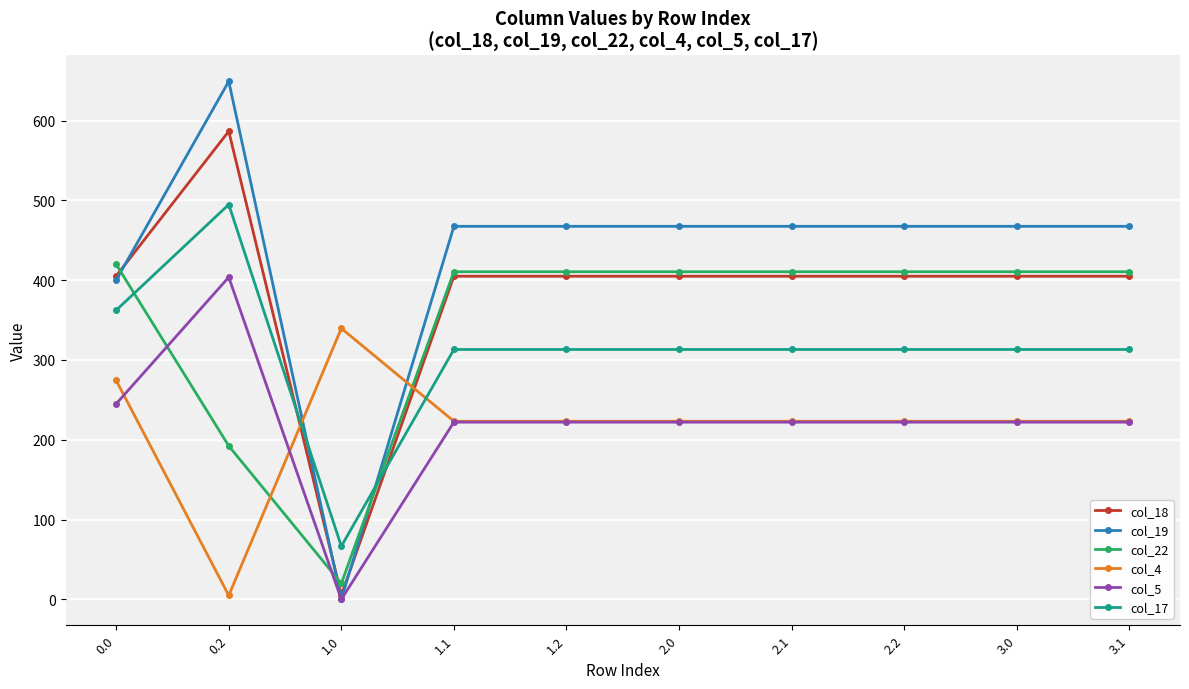

The col_19 series shows 216.7 at 0.0. True or false?

False